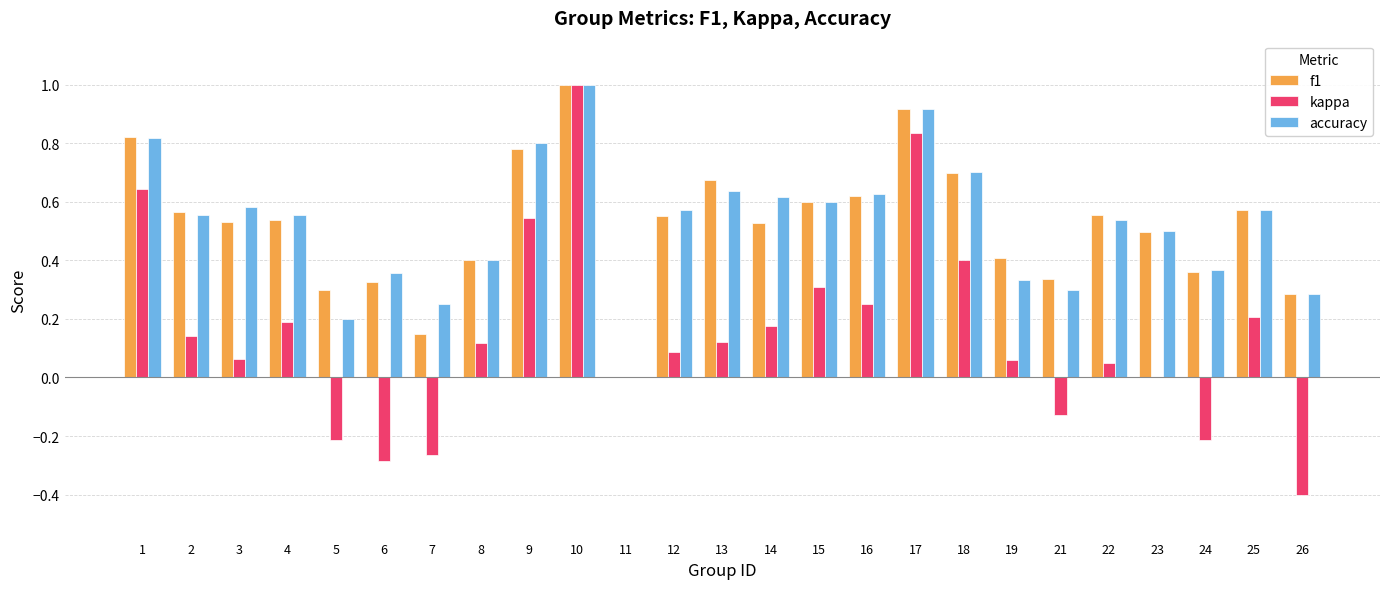

True or false: f1 has a value of 0.3 at 26.

True